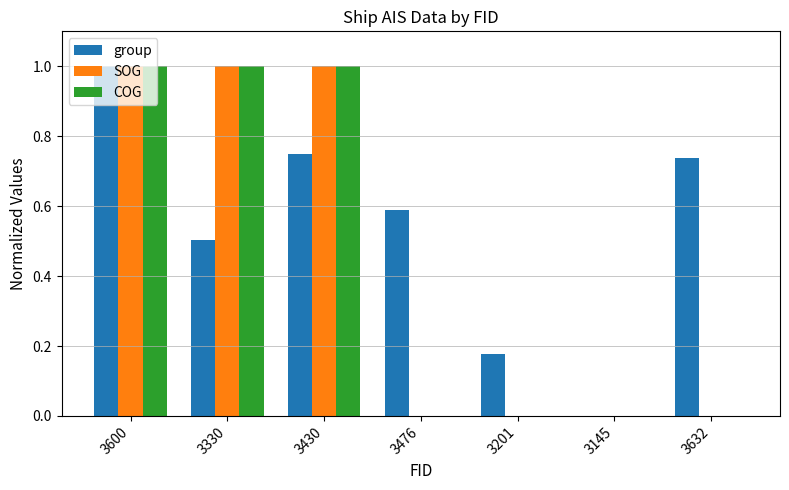

What is the sum of all COG values?

3.0